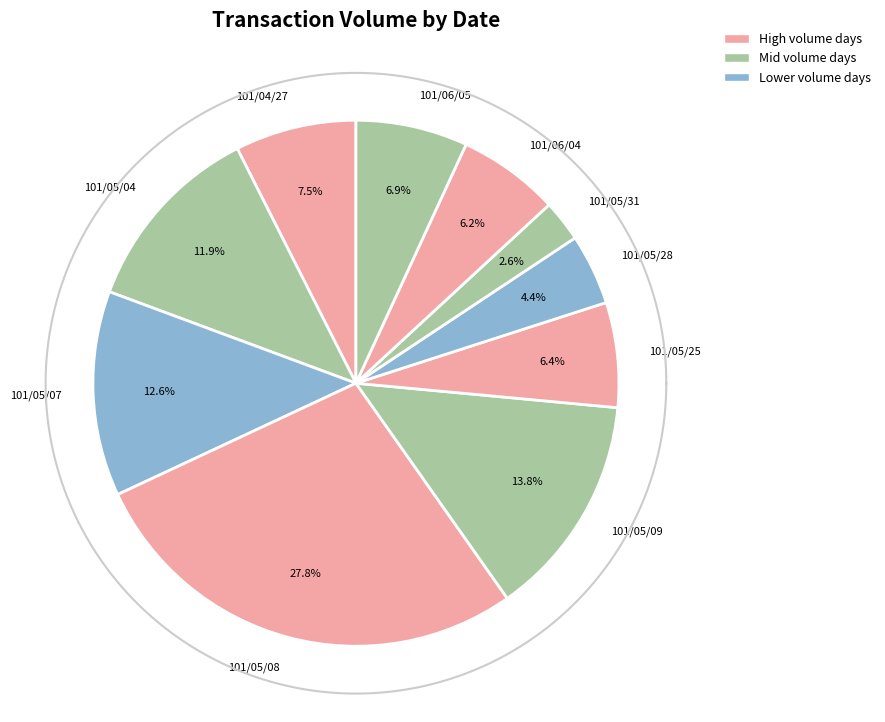

Is there any slice that represents more than half of the pie?

No